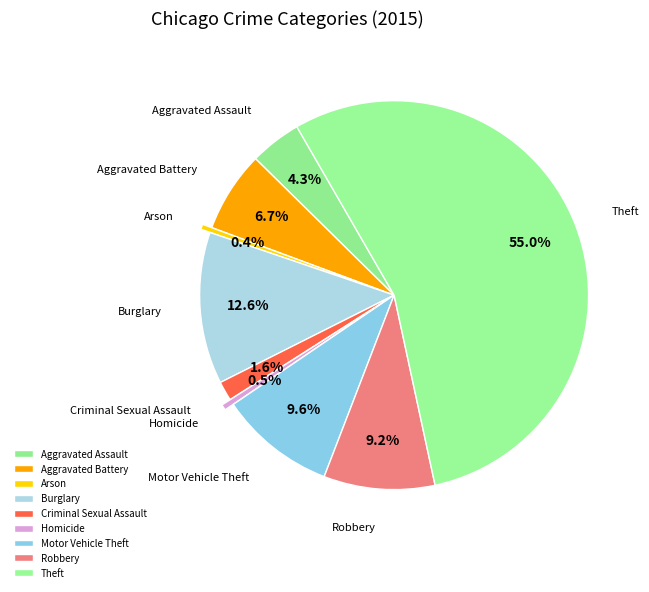

Which has a higher value, Theft or Motor Vehicle Theft?

Theft